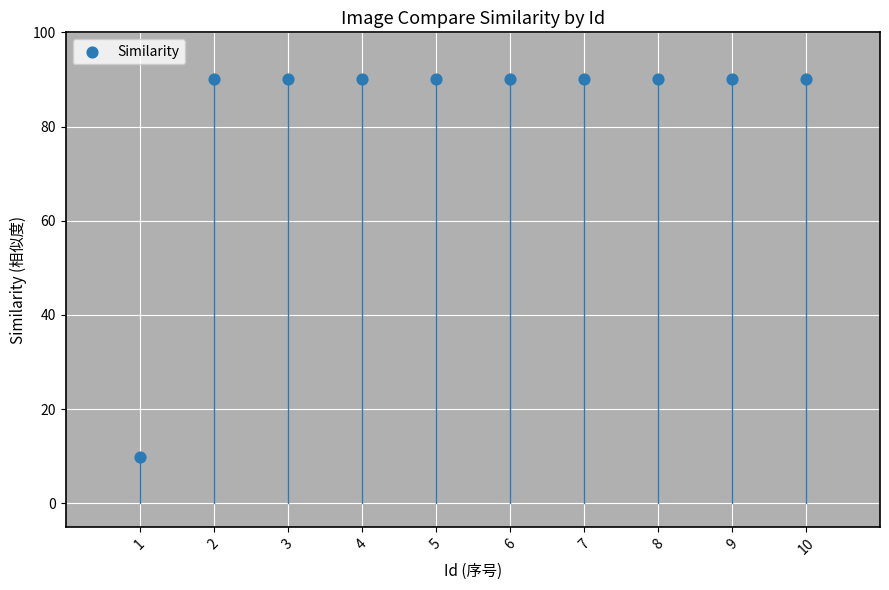

What is the average X value?

5.5